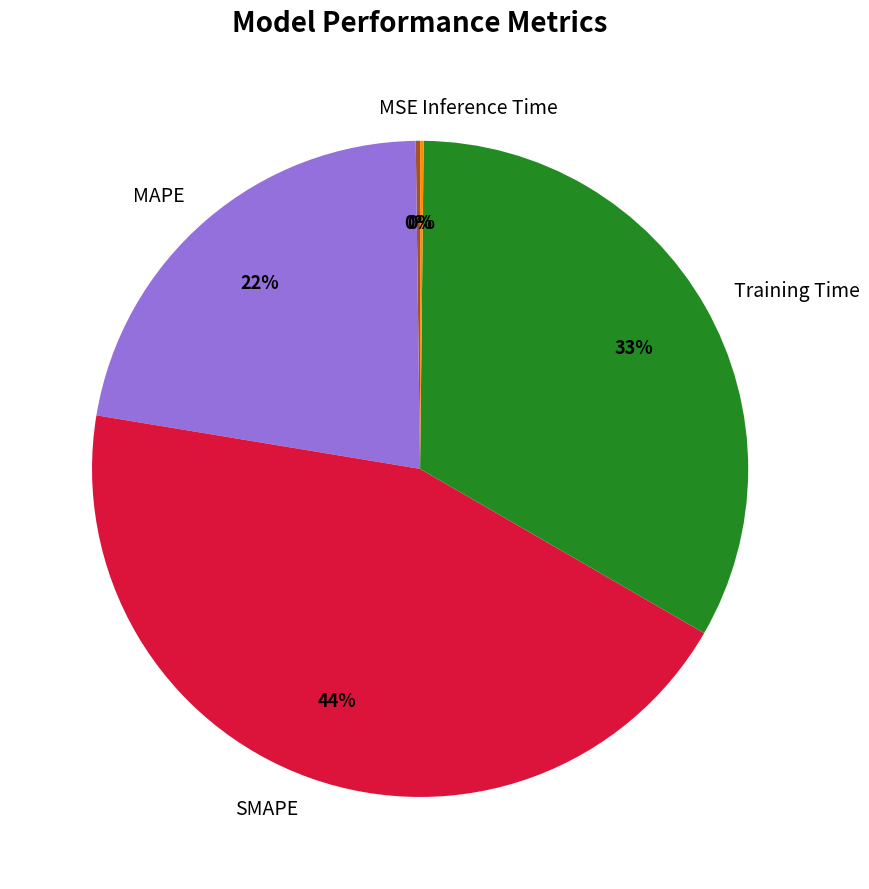

To the nearest percent, what percentage of the pie is SMAPE?

44%